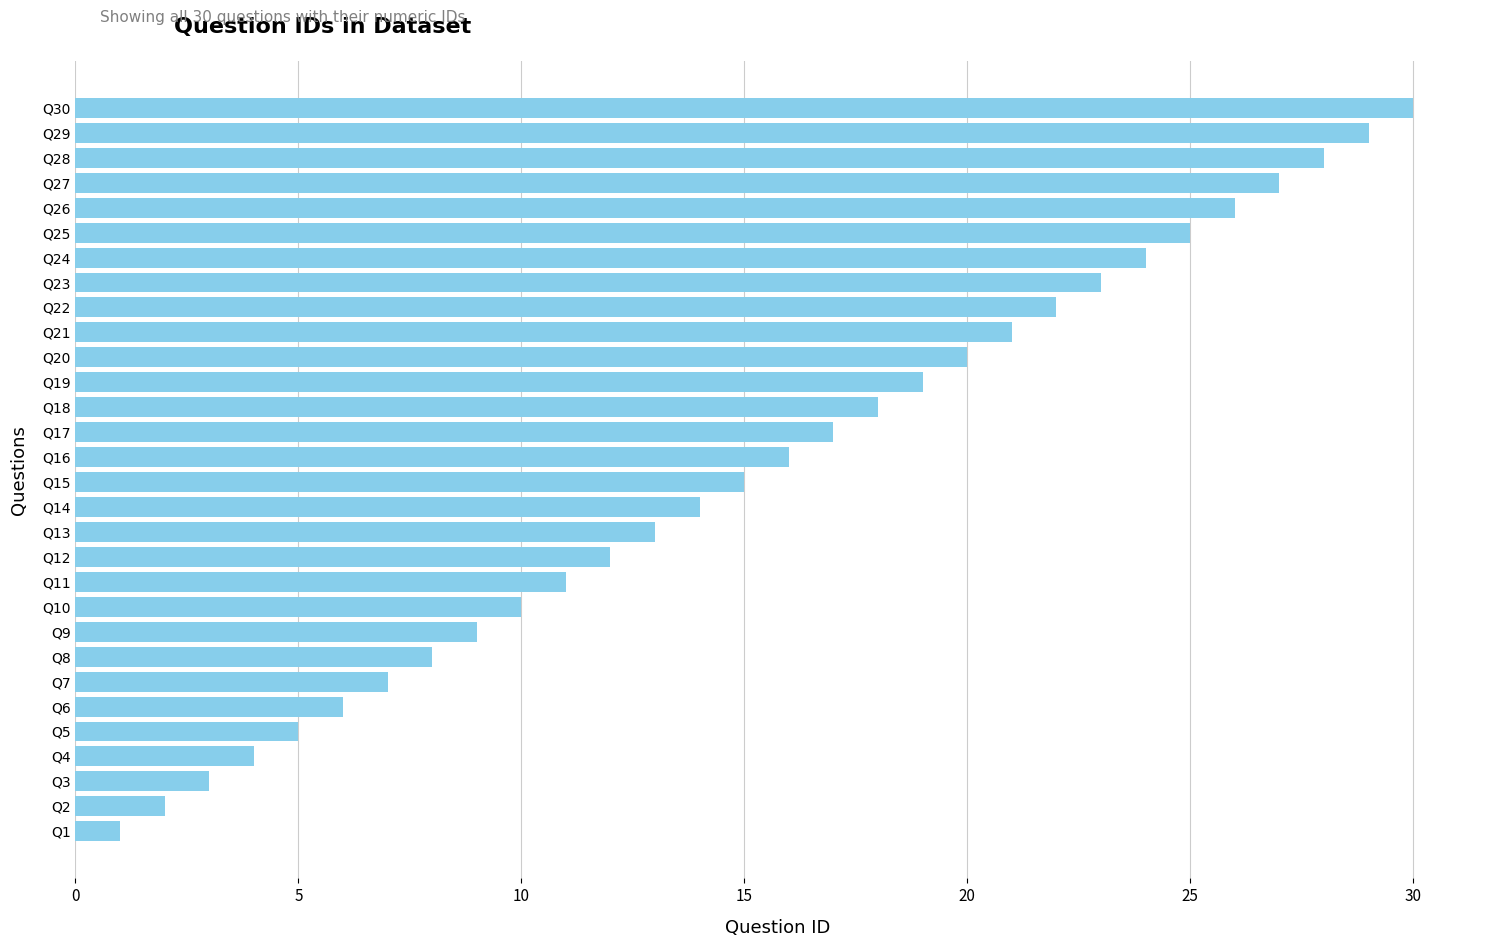

At which category does the chart reach its minimum across all series?

Q1